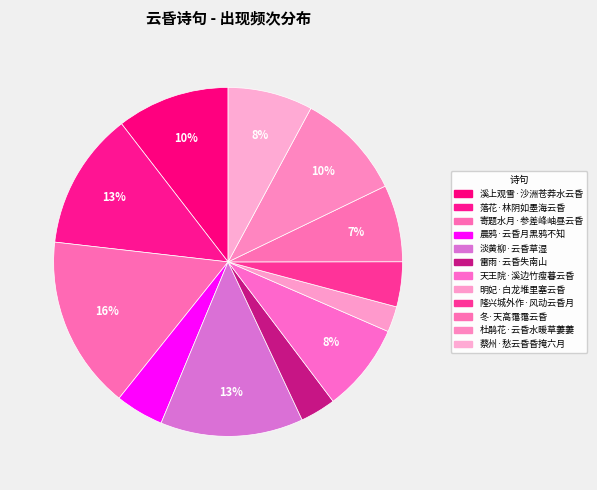

Rank the categories by value from lowest to highest.

明妃·白龙堆里塞云昏, 雷雨·云昏失南山, 隆兴城外作·风动云昏月, 晨鸦·云昏月黑鸦不知, 冬·天高霭霭云昏, 蔡州·愁云昏昏掩六月, 天王院·溪边竹瘦暮云昏, 杜鹃花·云昏水暖草萋萋, 溪上观雪·沙洲苍莽水云昏, 落花·林阴如墨海云昏, 淡黄柳·云昏草湿, 寄题水月·参差峰岫昼云昏